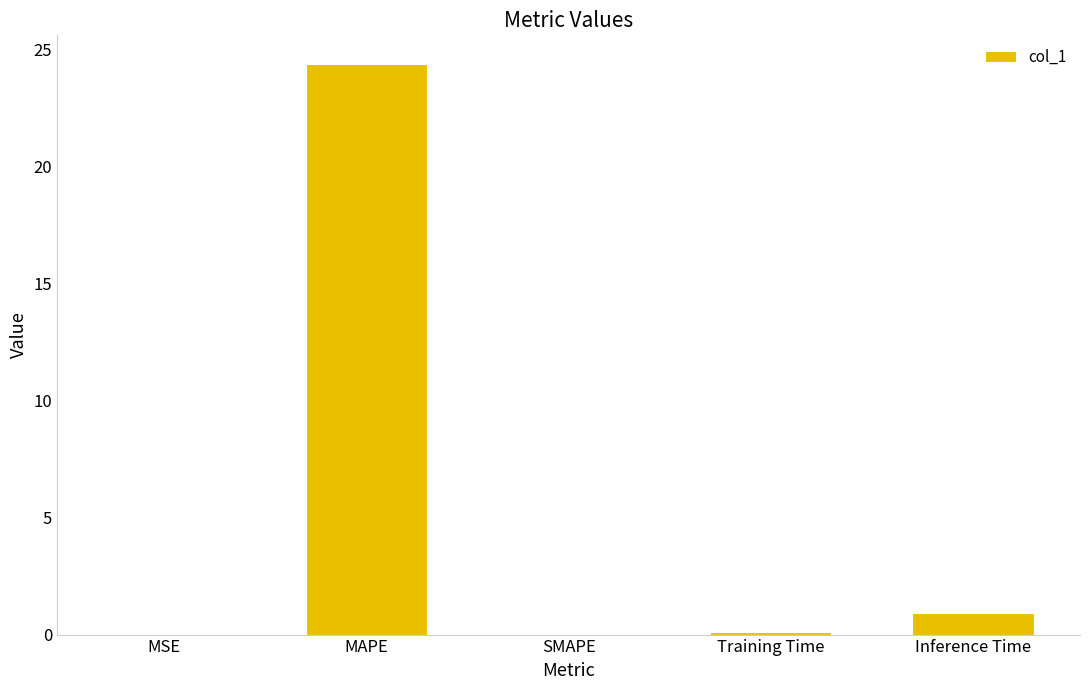

What is the greatest value displayed?

24.4